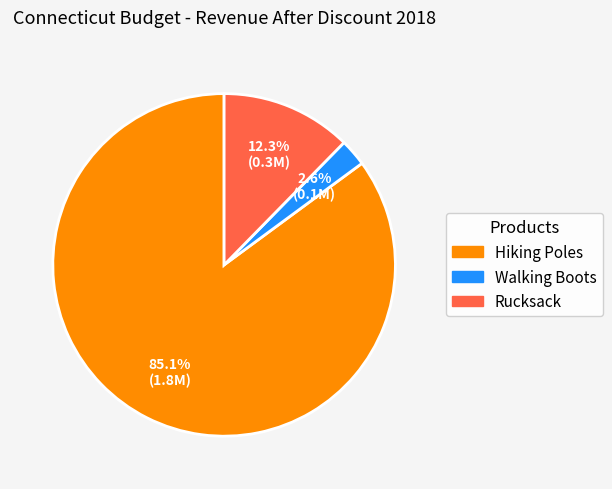

Is the sum of Hiking Poles and Walking Boots greater than half?

Yes